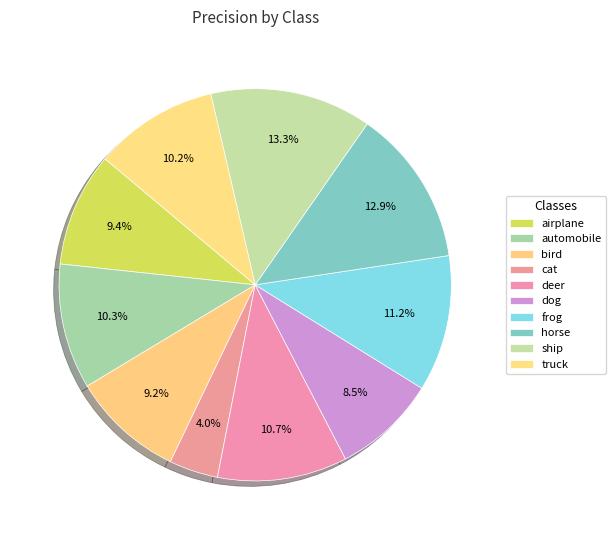

Count the number of slices in the pie.

10